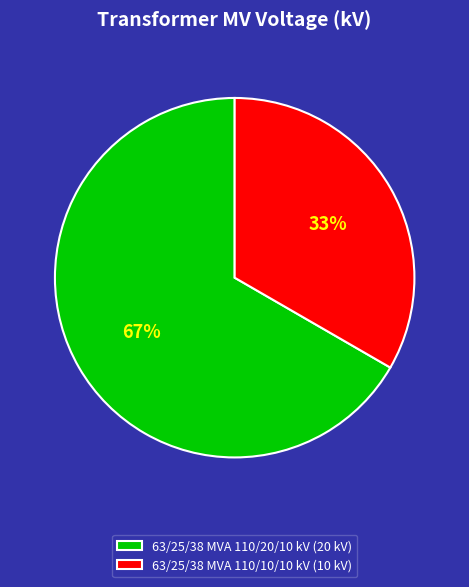

How many slices are in this pie chart?

2